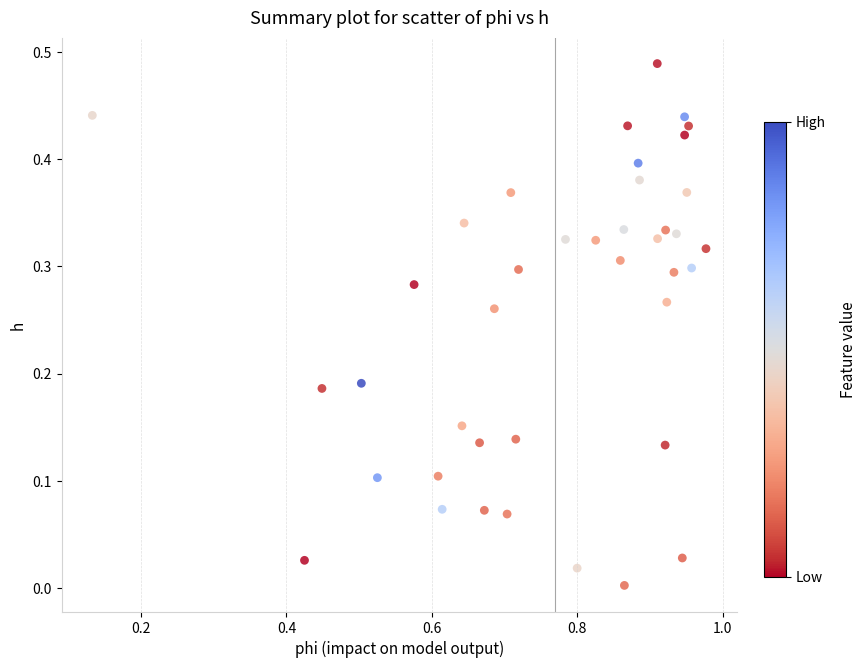

What is the range of X values (max minus min)?

0.8